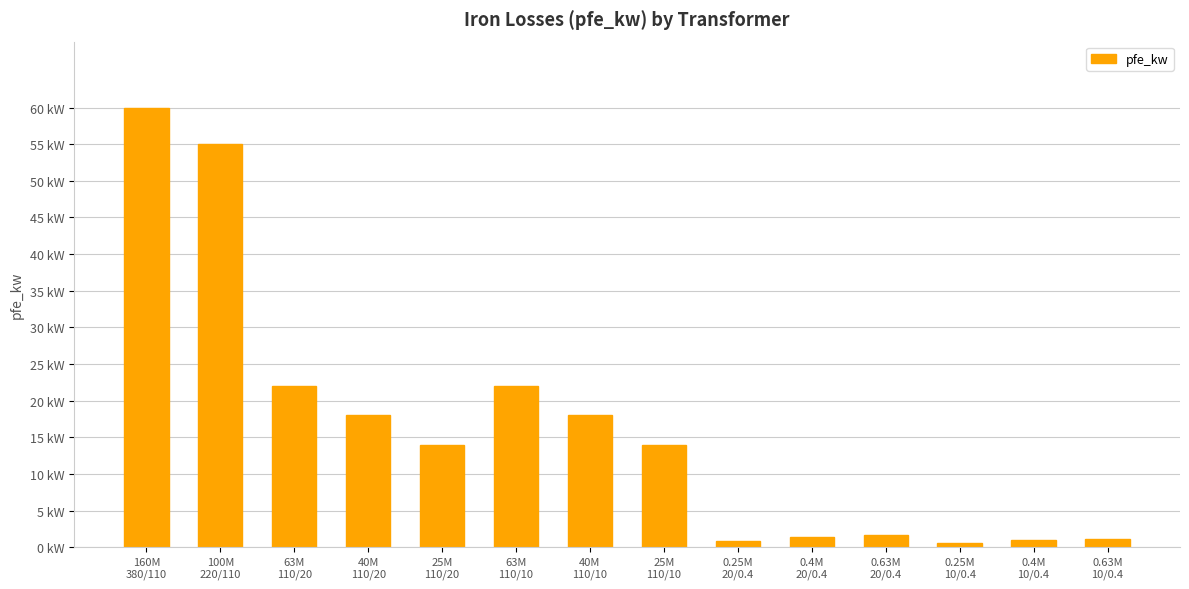

Which has a higher value, 160M
380/110 or 0.63M
20/0.4?

160M
380/110